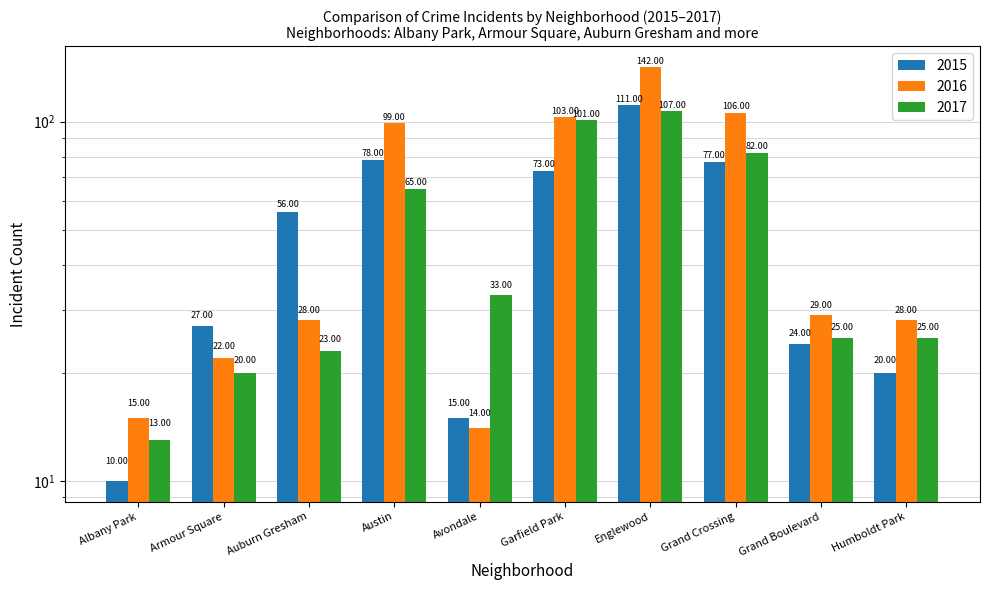

How many distinct data groups are displayed?

3